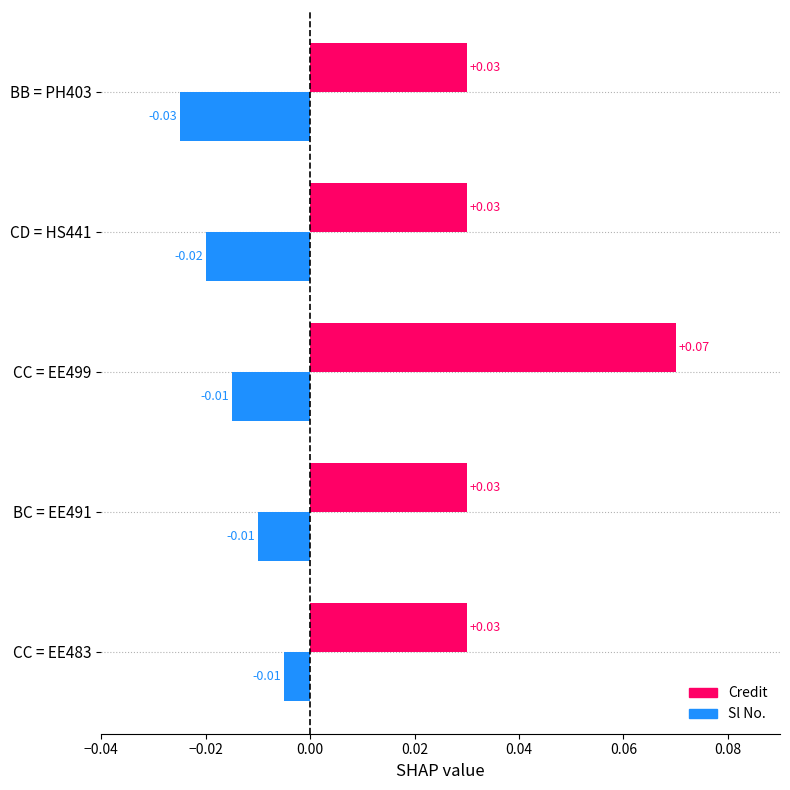

Which series changed the most between CC = EE499 and CD = HS441?

Credit